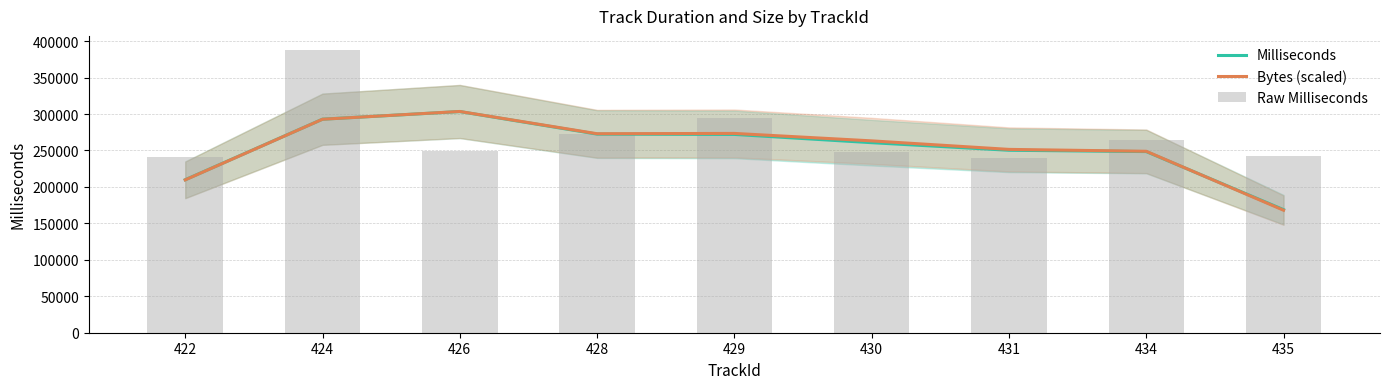

Is the value of Milliseconds at 429 greater than the value of Bytes (scaled) at 429?

No